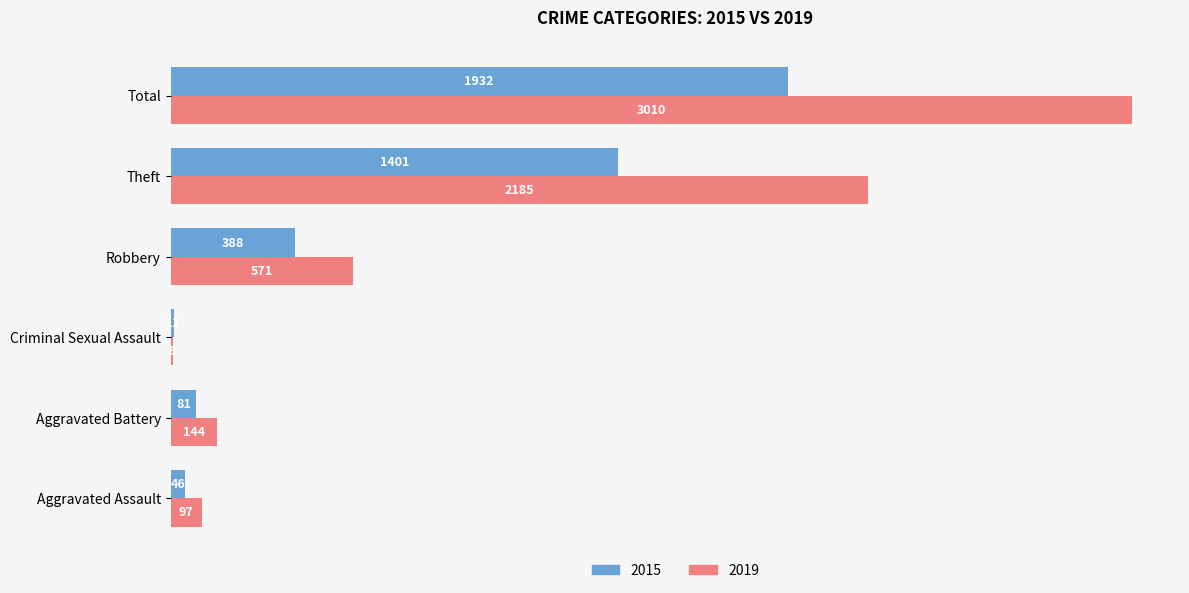

Which series has the largest total across all categories?

2019